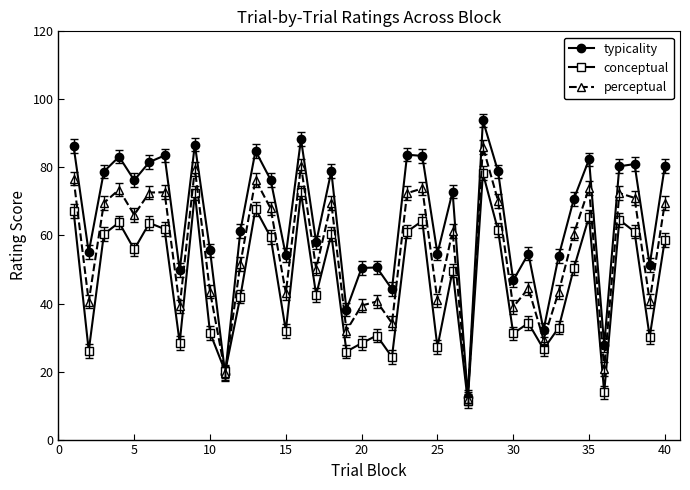

True or false: conceptual has more than 0 points higher than both neighbors.

True